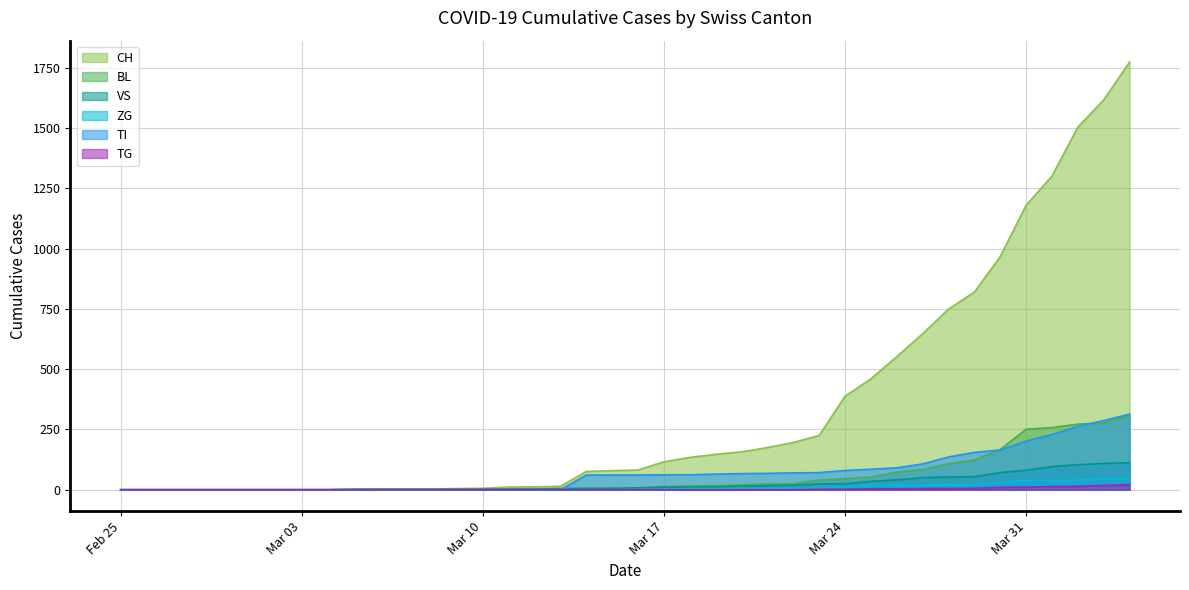

What is the sum of the ZG values at 2020-03-07 and 2020-03-21?

5